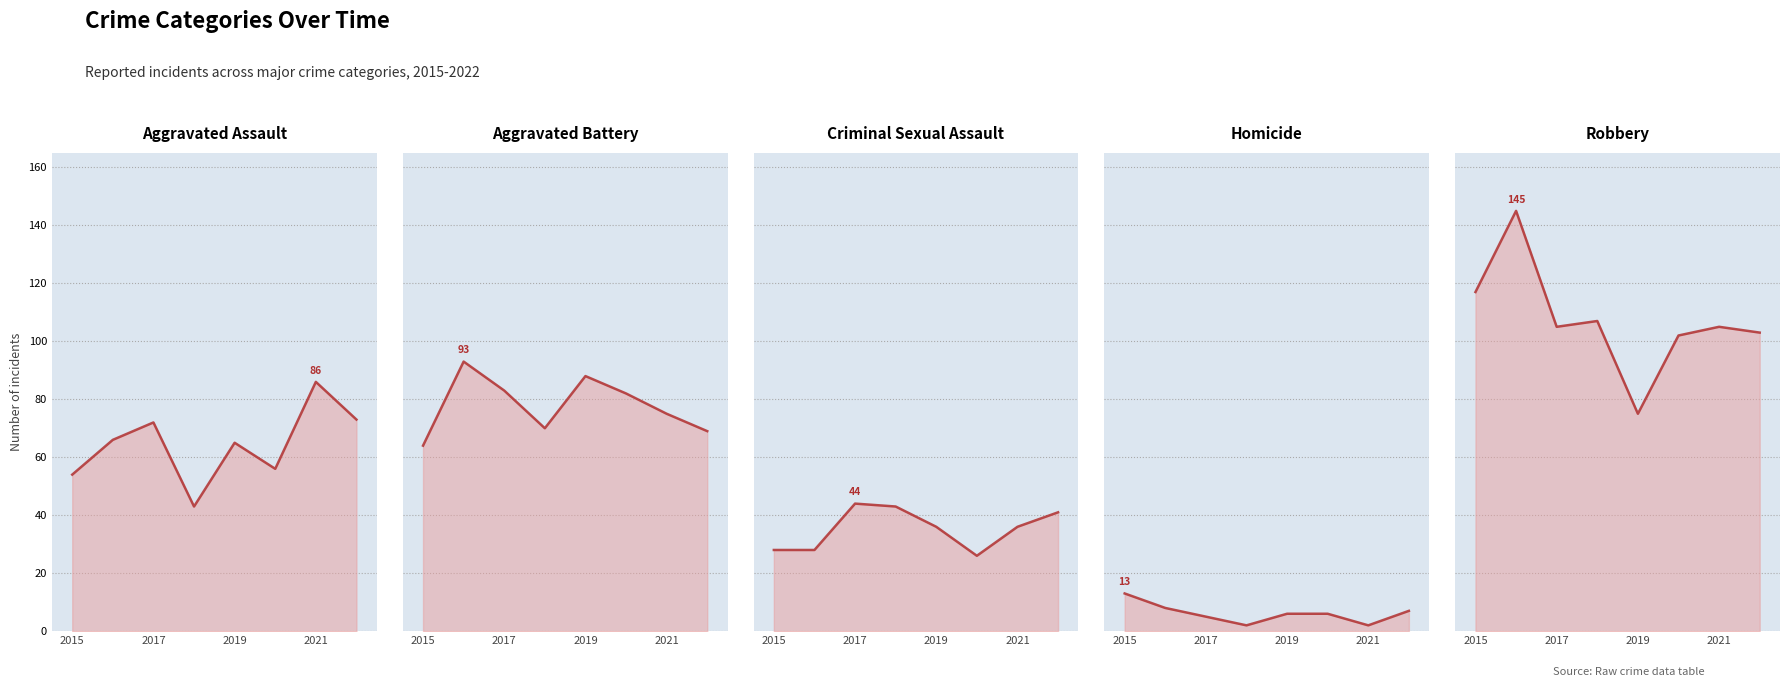

What are all the series names shown in the legend?

Aggravated Assault, Aggravated Battery, Criminal Sexual Assault, Homicide, Robbery